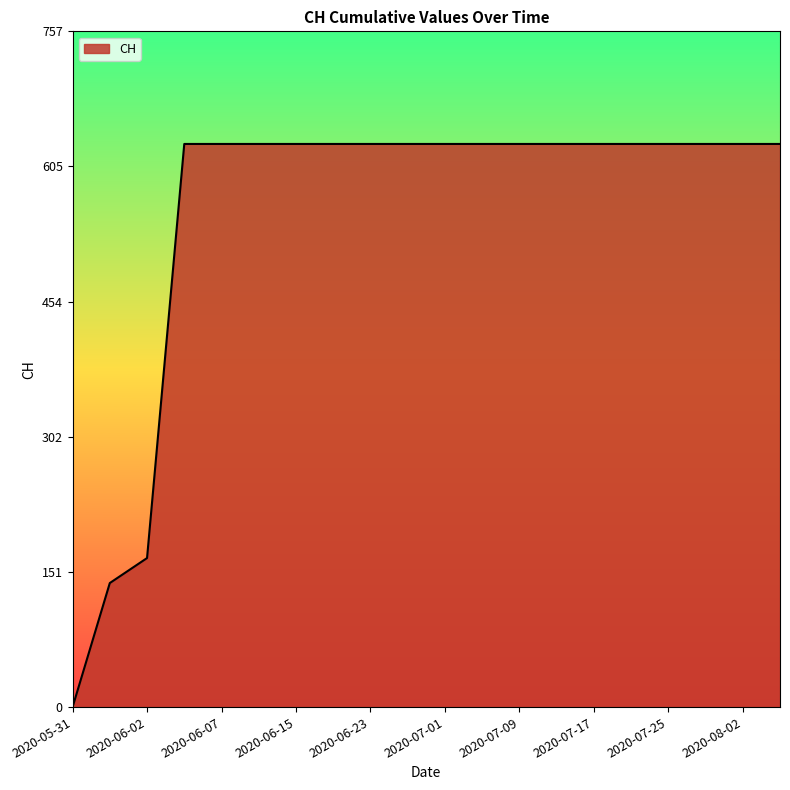

What is the maximum value shown in the chart?

631